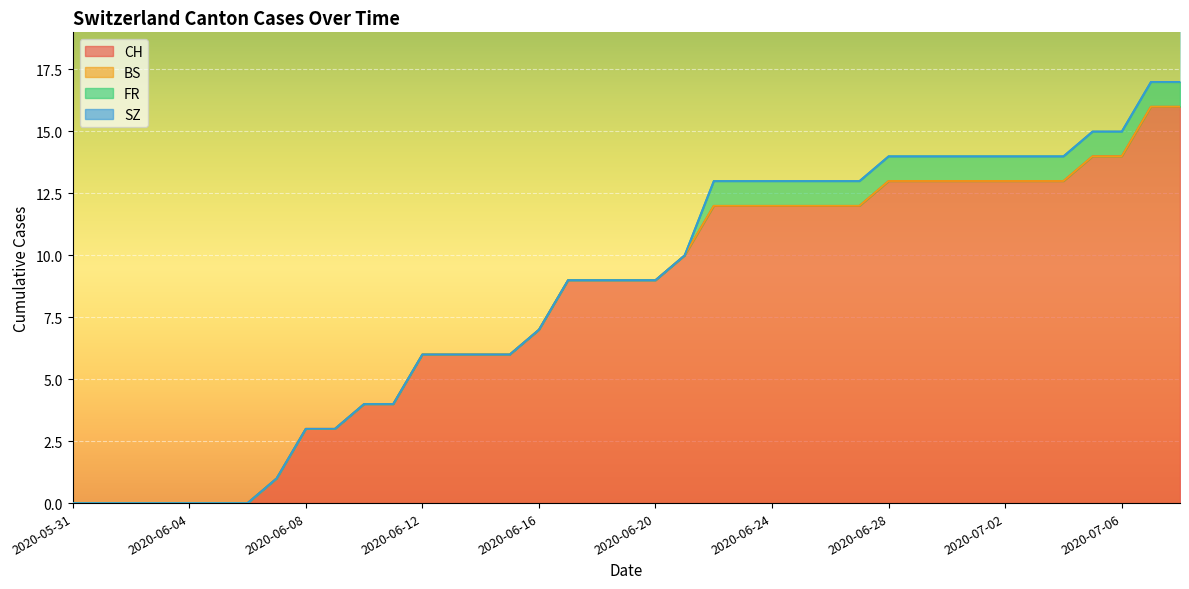

Where is CH nearest to the value 8?

2020-06-16